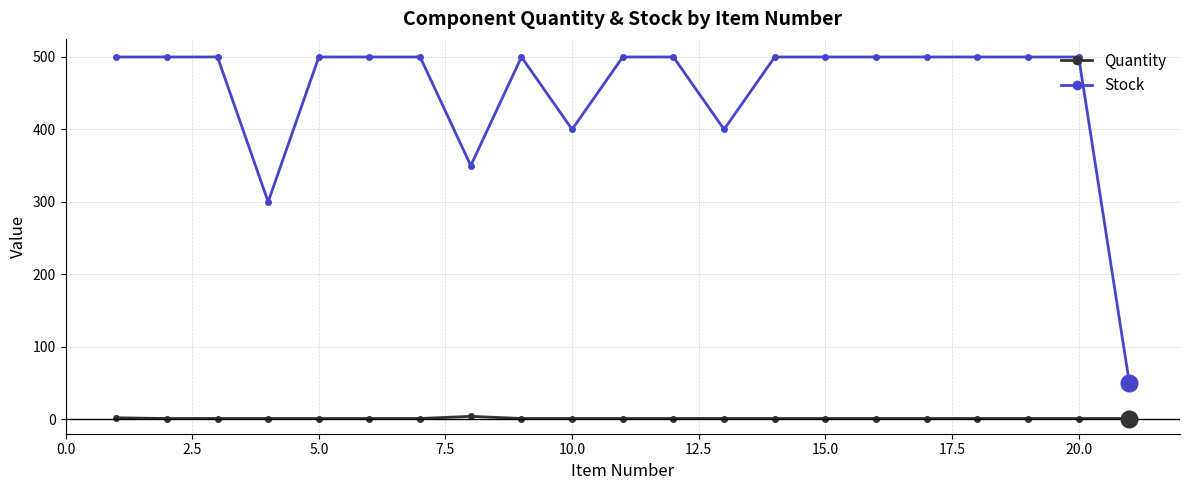

At how many categories does at least one series exceed 216?

20